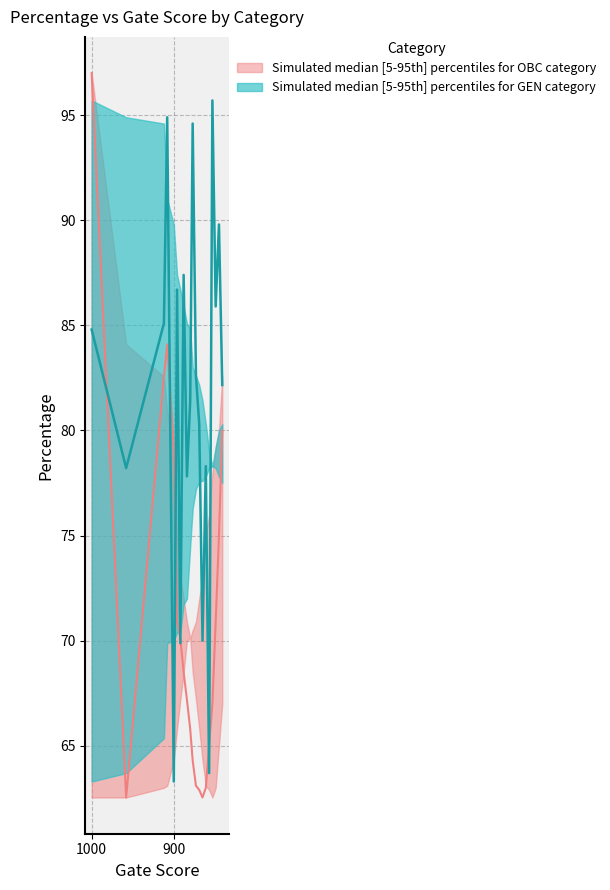

True or false: GEN_mean and GEN_upper cross at least once.

True